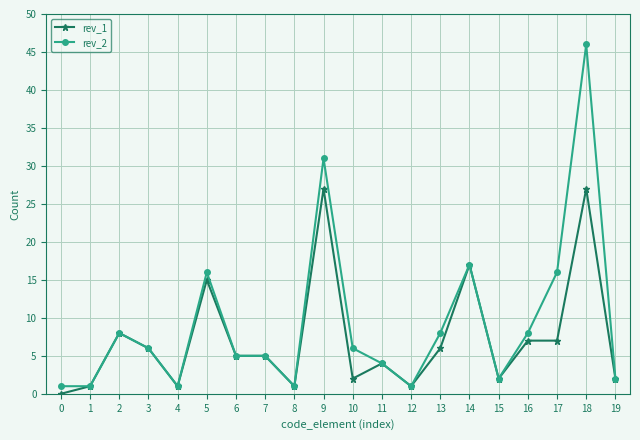

At which label is rev_1 closest to 13?

5